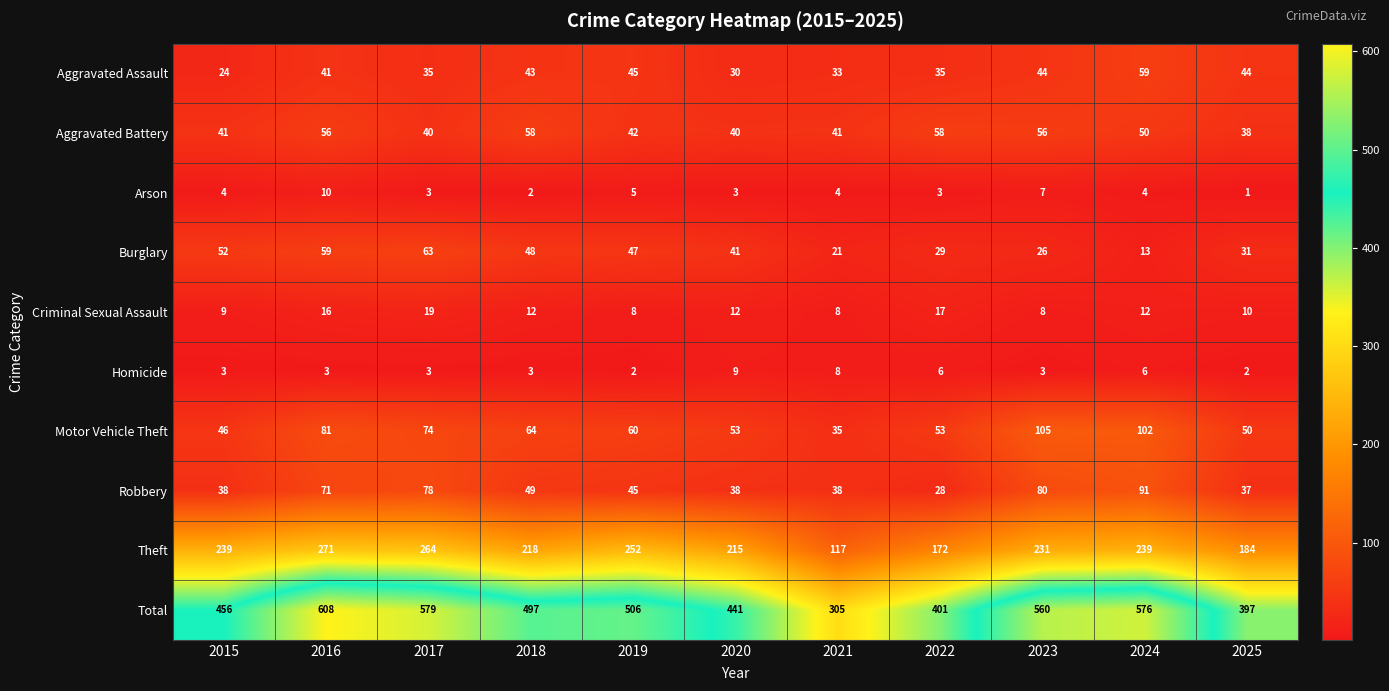

At which category does the chart reach its peak across all series?

2016